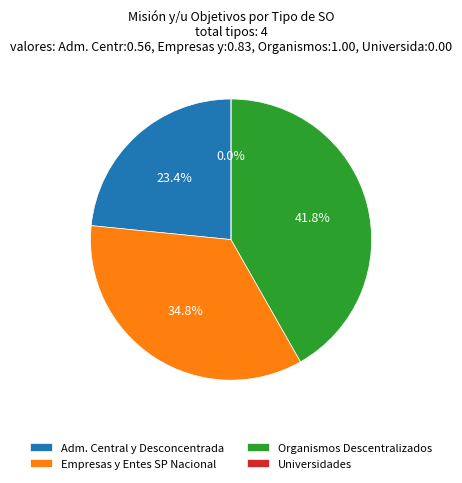

Approximately how many times larger is the value at Empresas y Entes del Sector Público Nacional compared to Organismos Descentralizados?

0.8